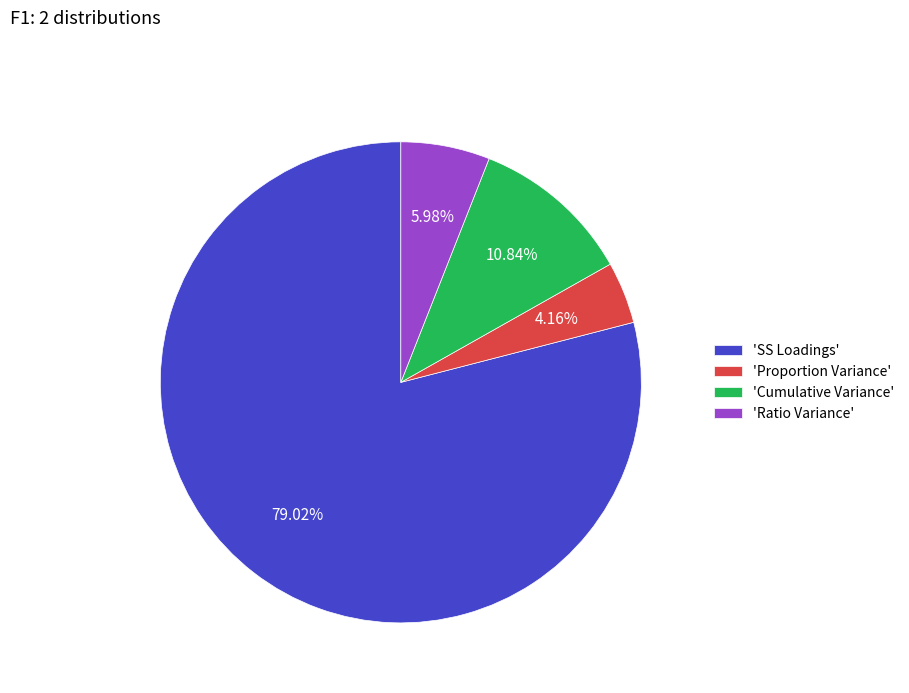

Do 'Ratio Variance' and 'Cumulative Variance' together represent more than half of the pie?

No